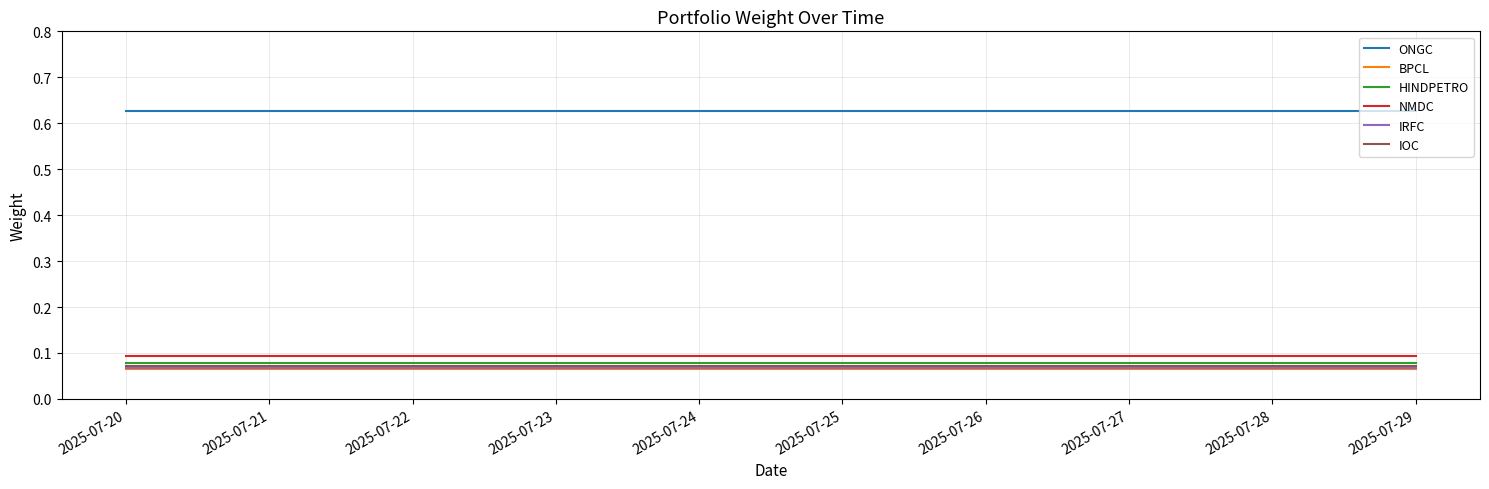

True or false: NMDC and BPCL cross at least once.

False